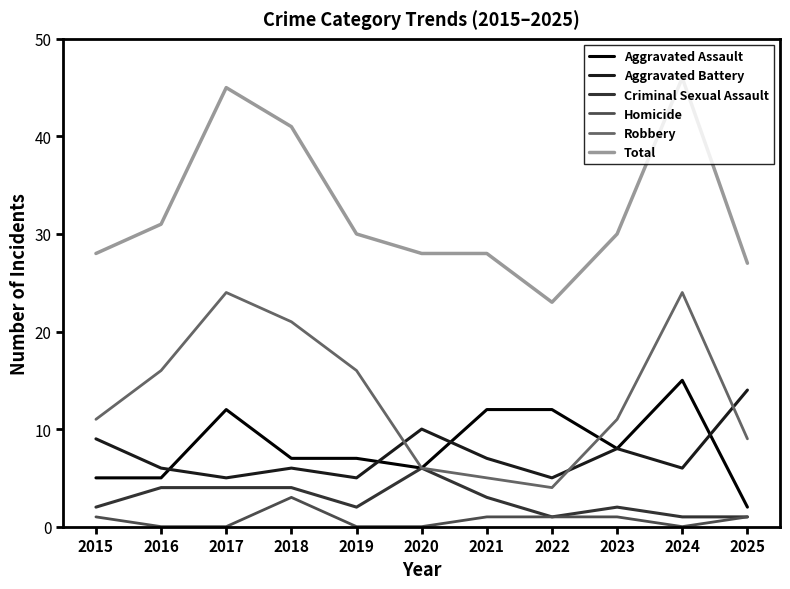

Between 2015 and 2017, which series saw the biggest shift?

Total